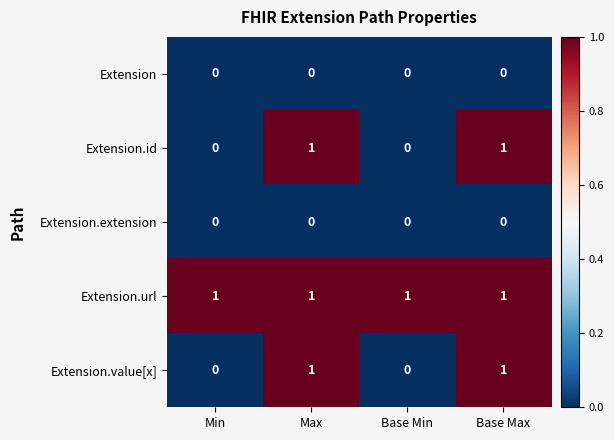

At how many categories does at least one series exceed 0?

4